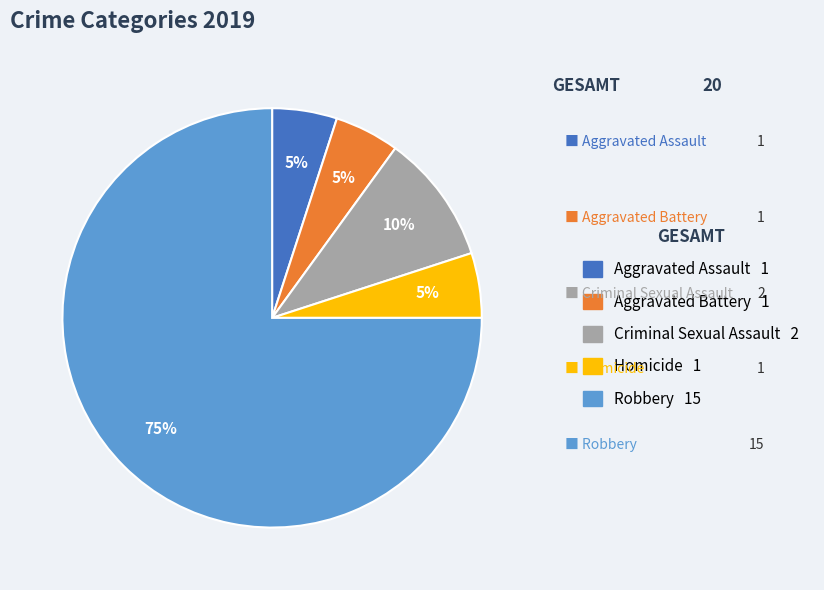

To the nearest percent, what portion does Aggravated Assault represent?

5%